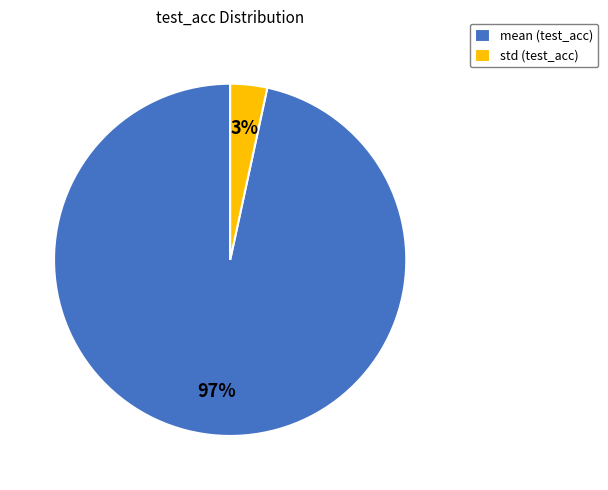

The std slice represents 3% of the pie. True or false?

True